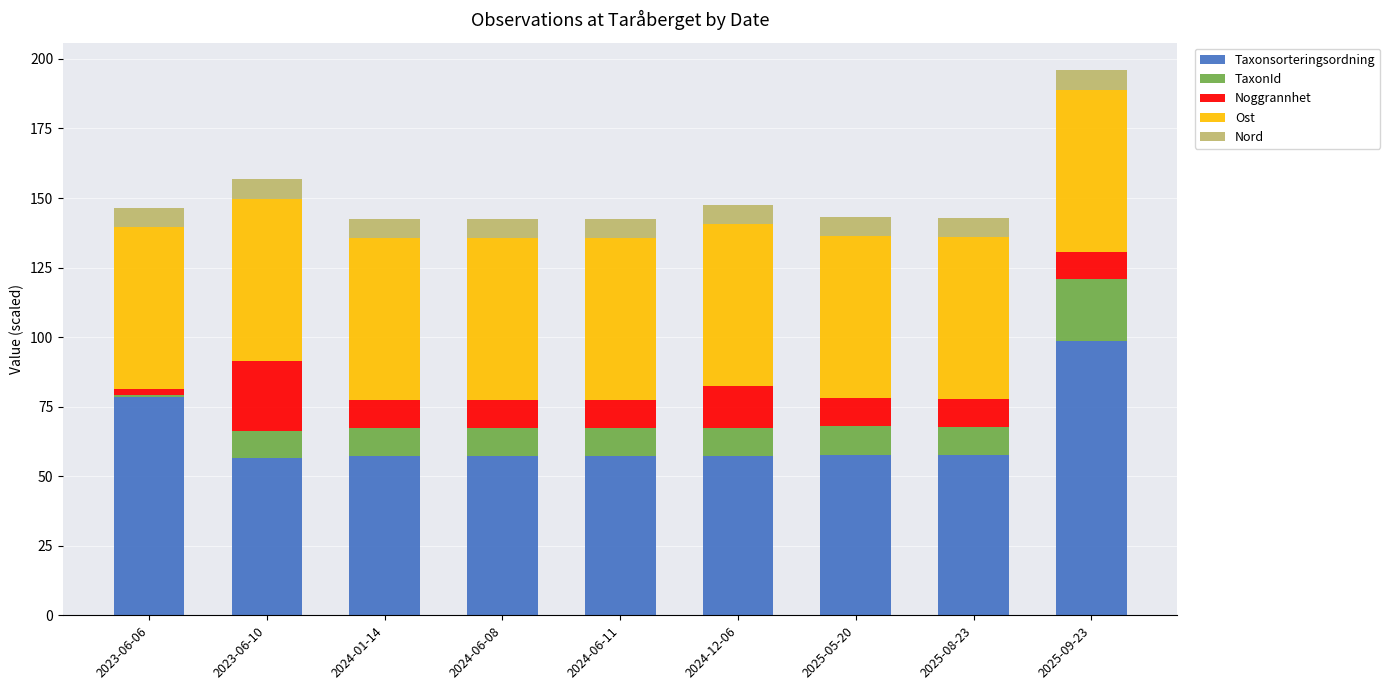

What is the average value of the Taxonsorteringsordning series?

64.3